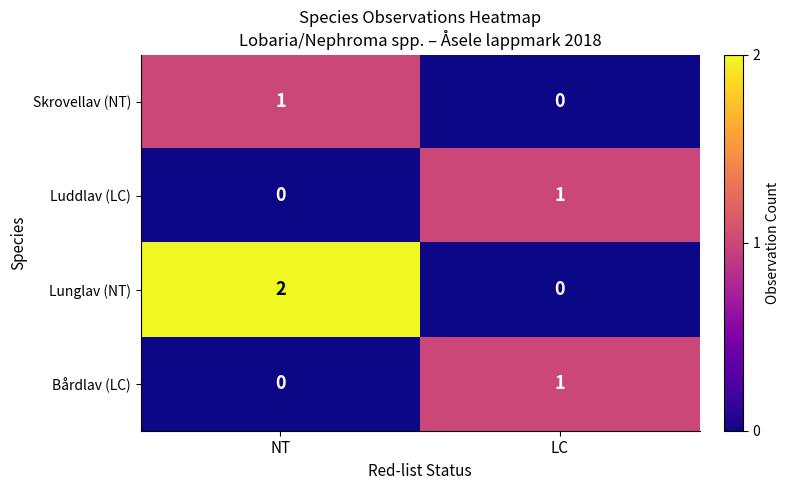

At which category is the sum across all series the highest?

NT